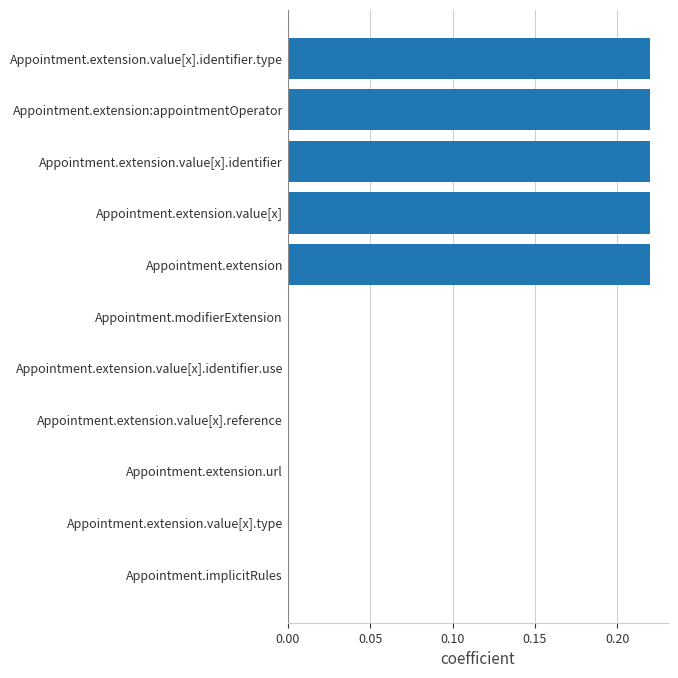

True or false: the data shows -0.1 at Appointment.extension.value[x].reference.

False